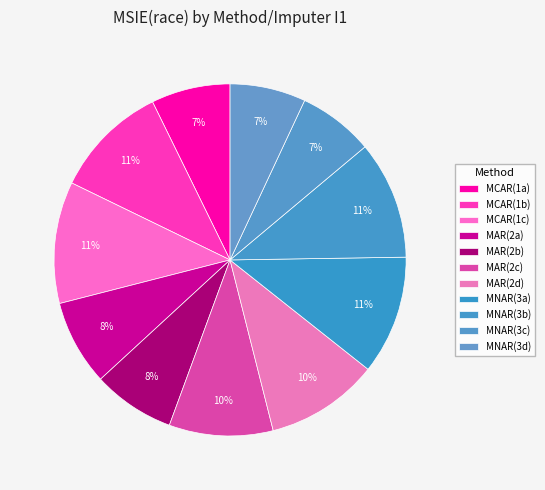

How many slices are in this pie chart?

11